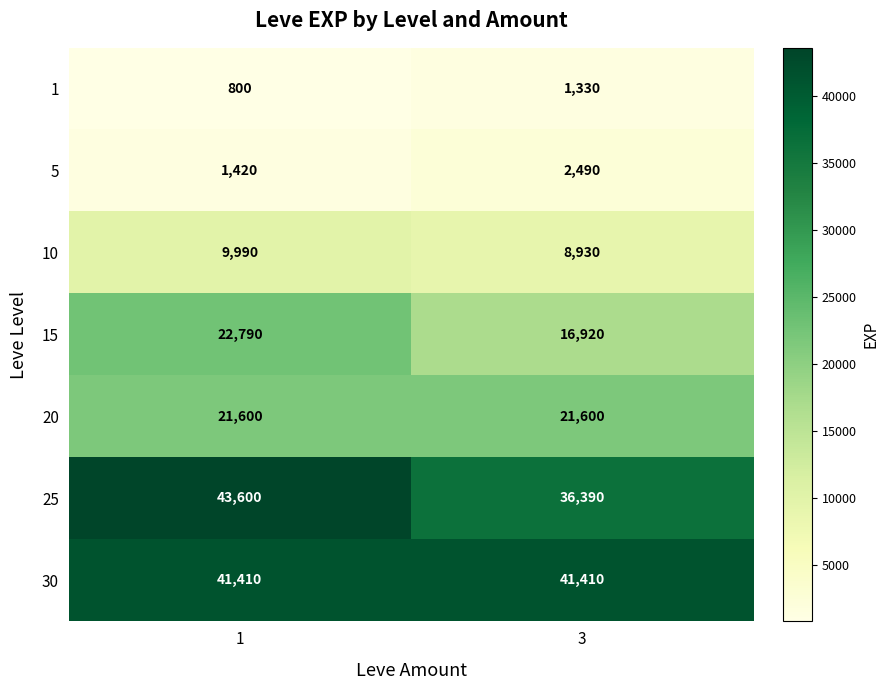

At which category is the sum across all series the highest?

1